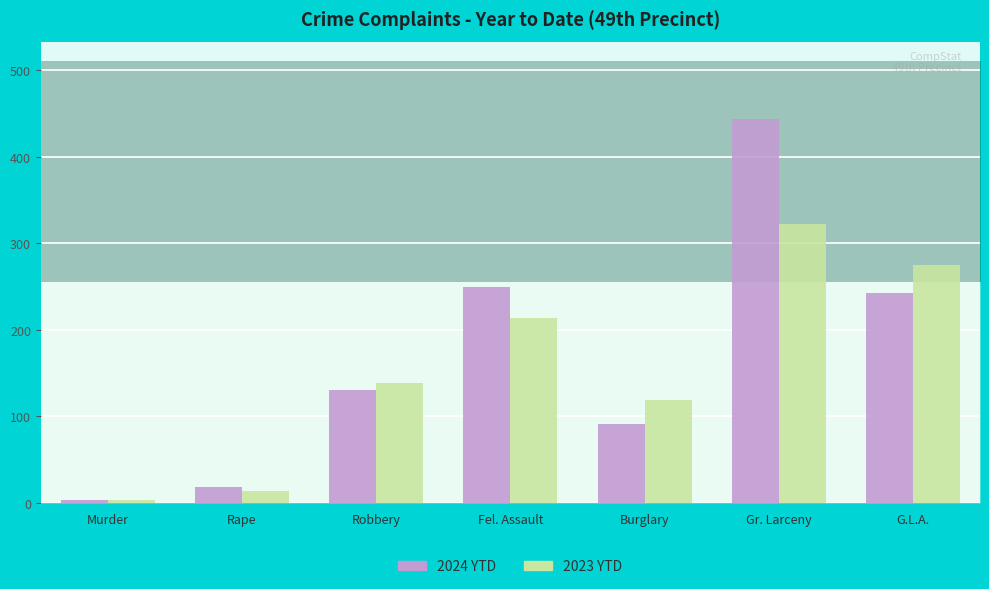

What is the highest value of the 2024 YTD series?

444